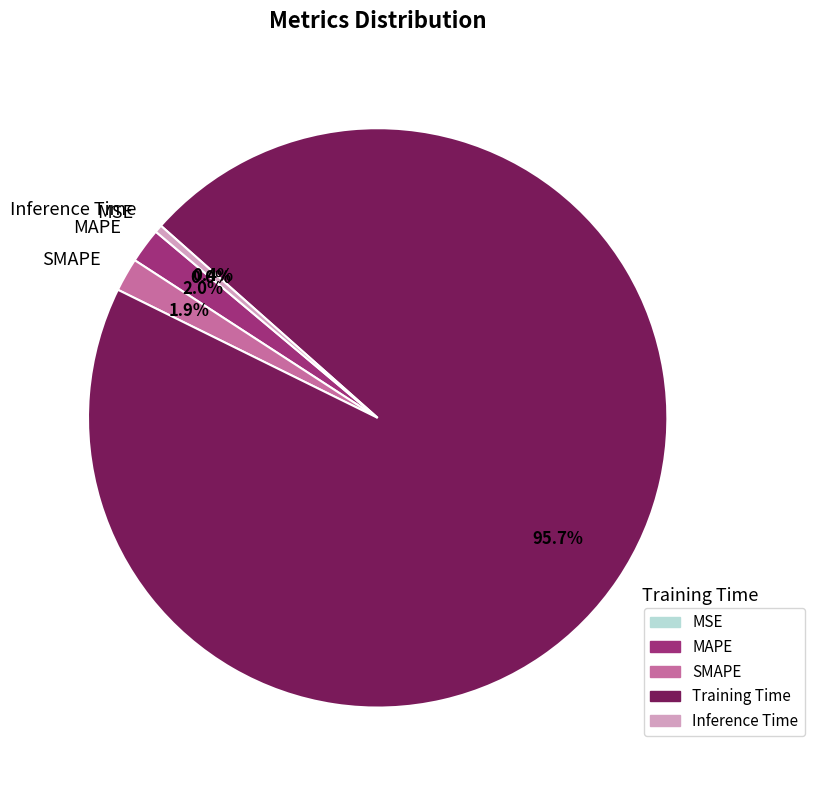

Between SMAPE and Training Time, which is larger?

Training Time